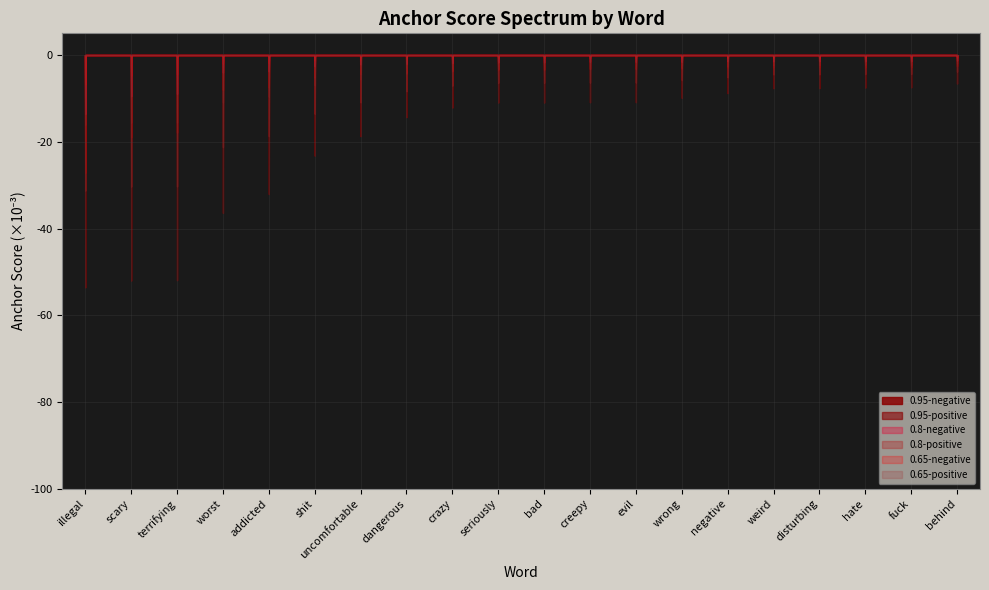

Which category has the highest value in the 0.8-positive series?

illegal